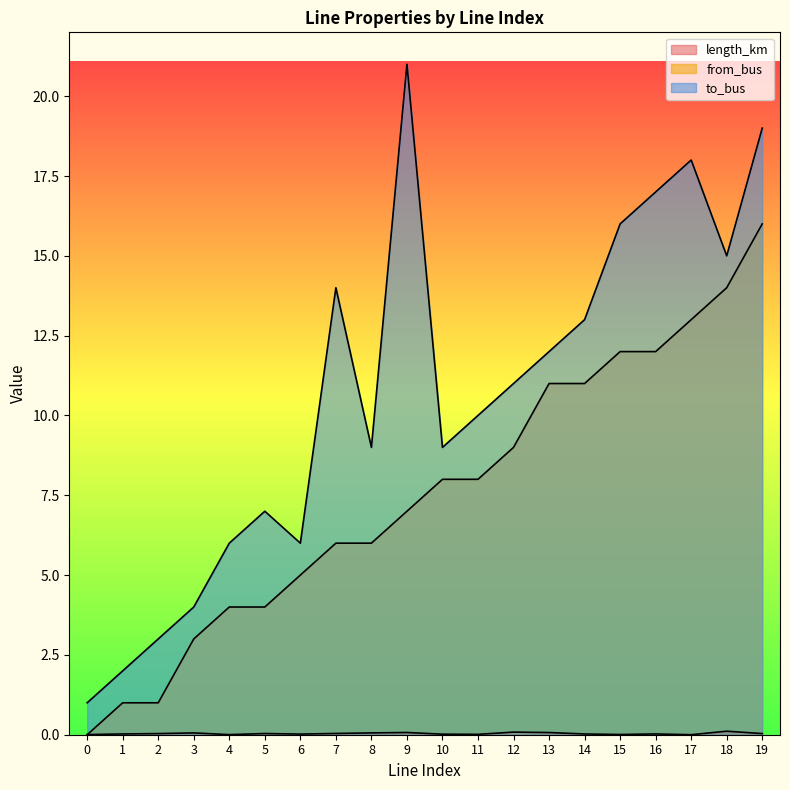

List the series in order of their overall mean, lowest first.

length_km, from_bus, to_bus